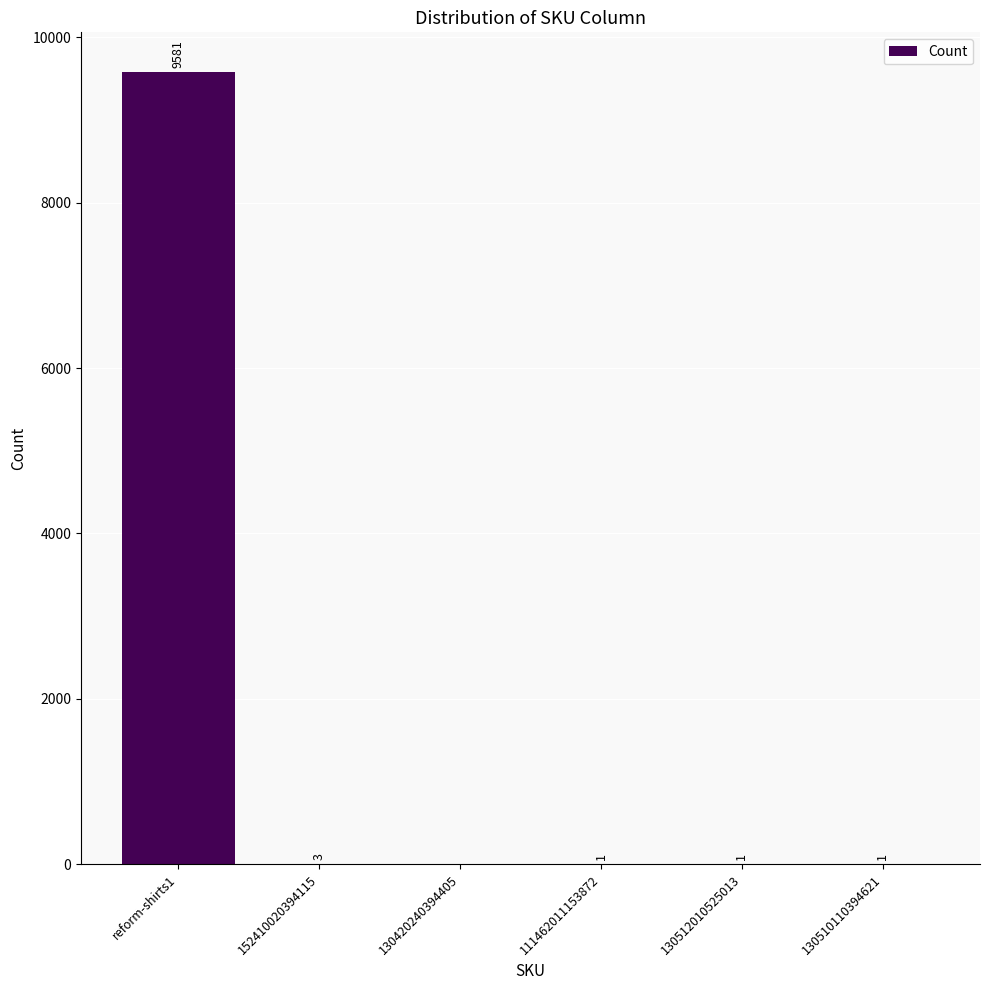

What is the change in value from reform-shirts1 to 130510110394621?

-9580